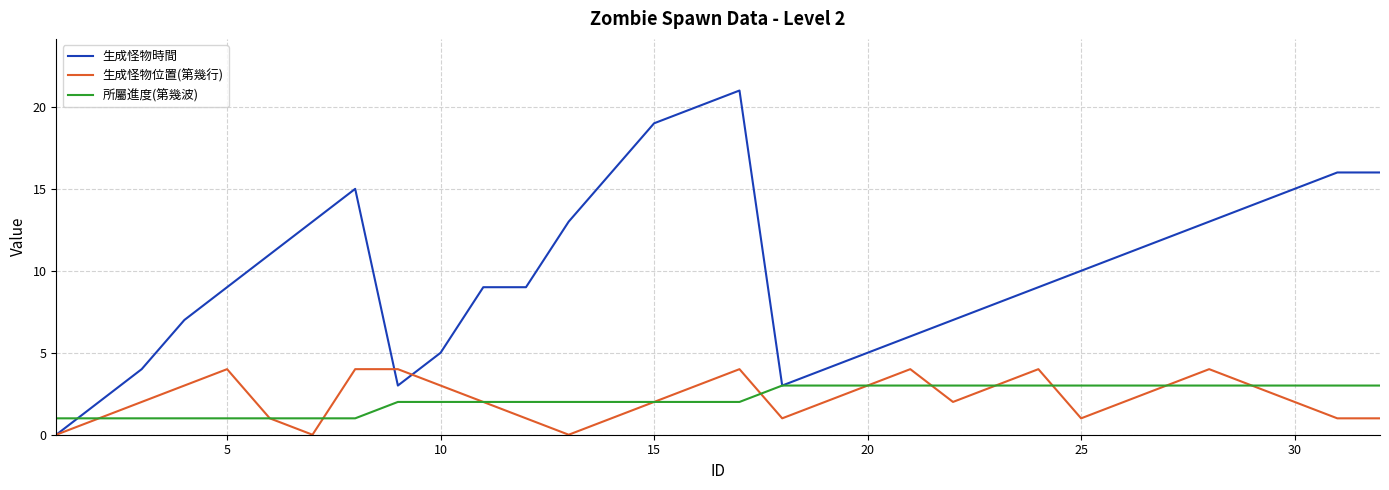

Which series has the largest range (max minus min)?

生成怪物時間